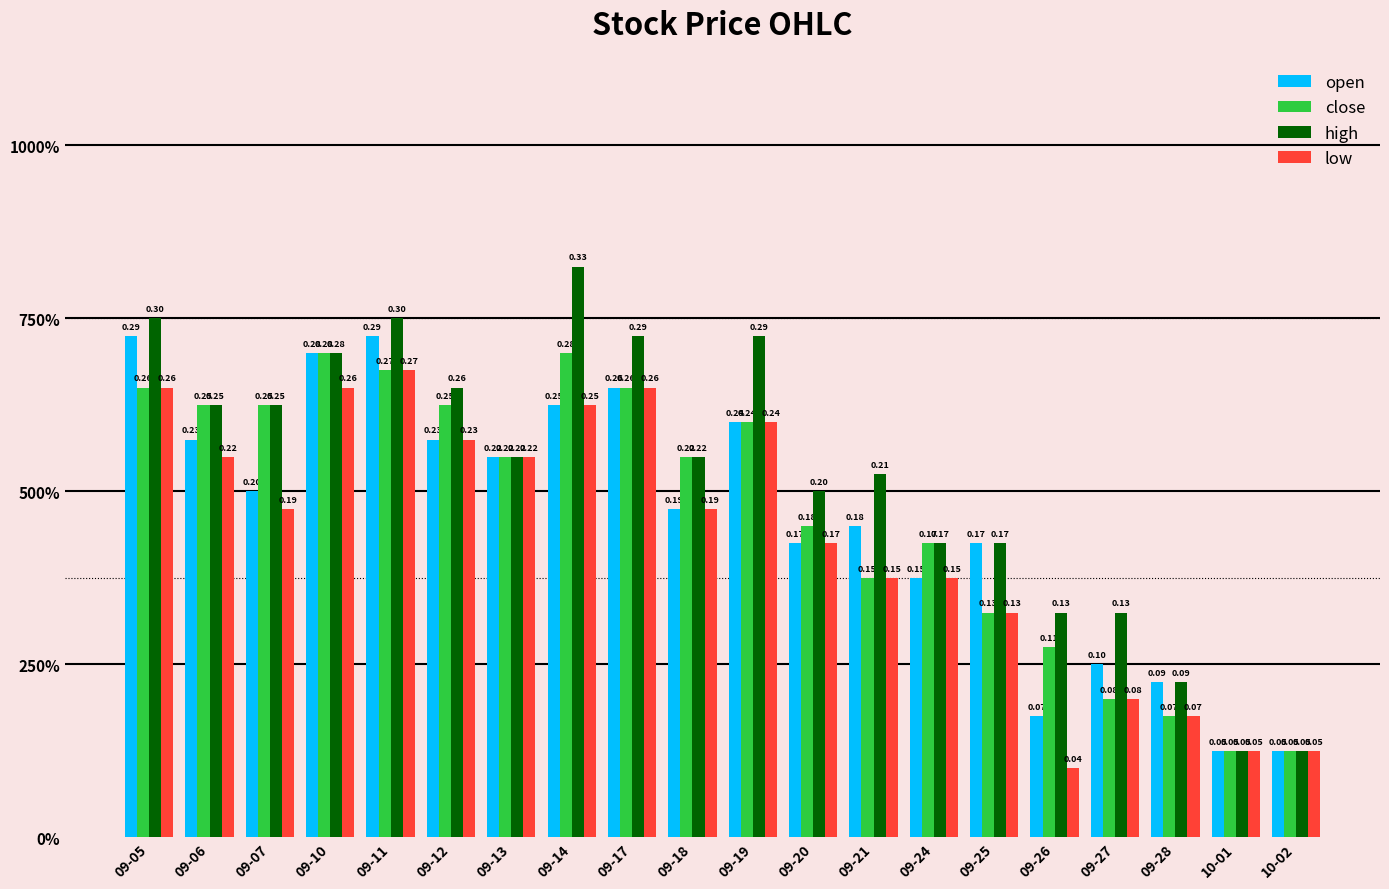

At which label is open closest to 0?

10-01